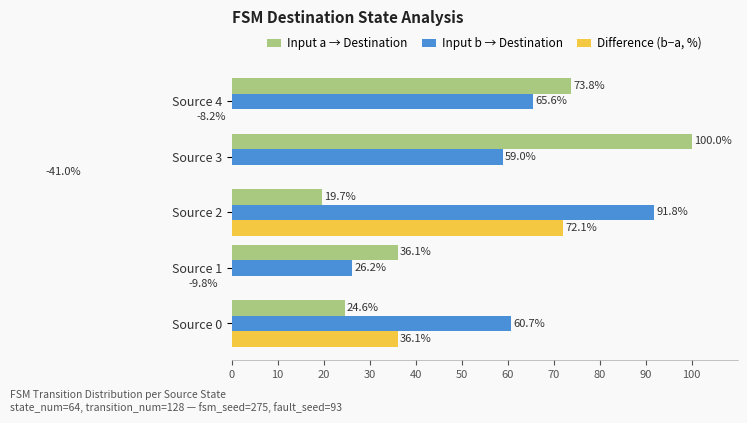

What is the difference between the highest and lowest values at Source 3?

141.0